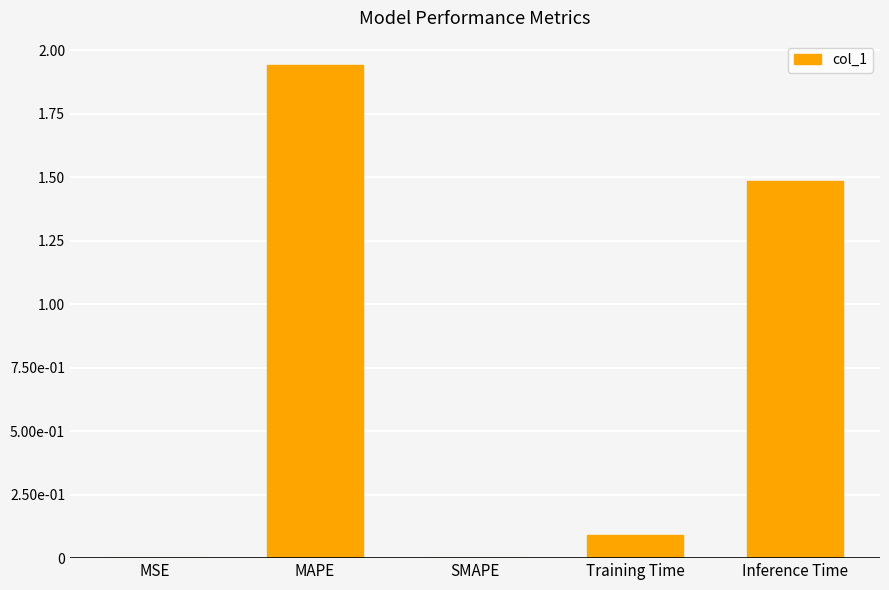

List the labels in order of value, smallest first.

SMAPE, MSE, Training Time, Inference Time, MAPE